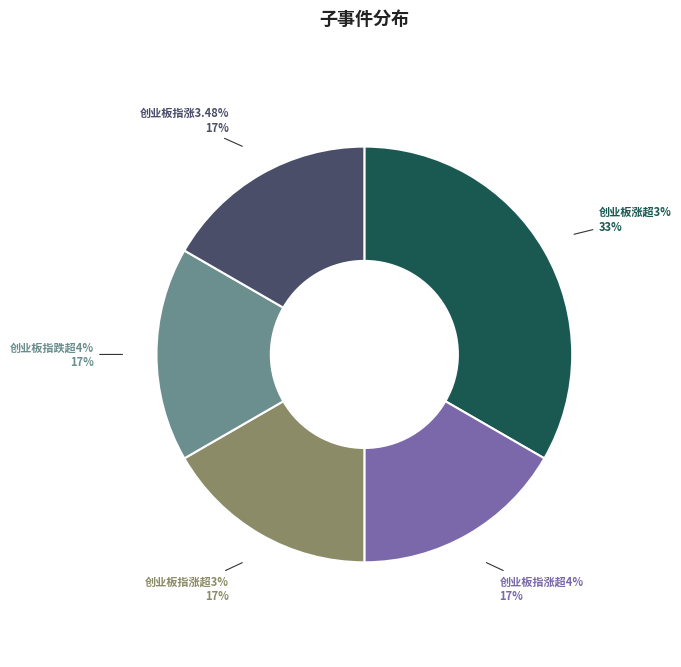

How many slices are in this pie chart?

5